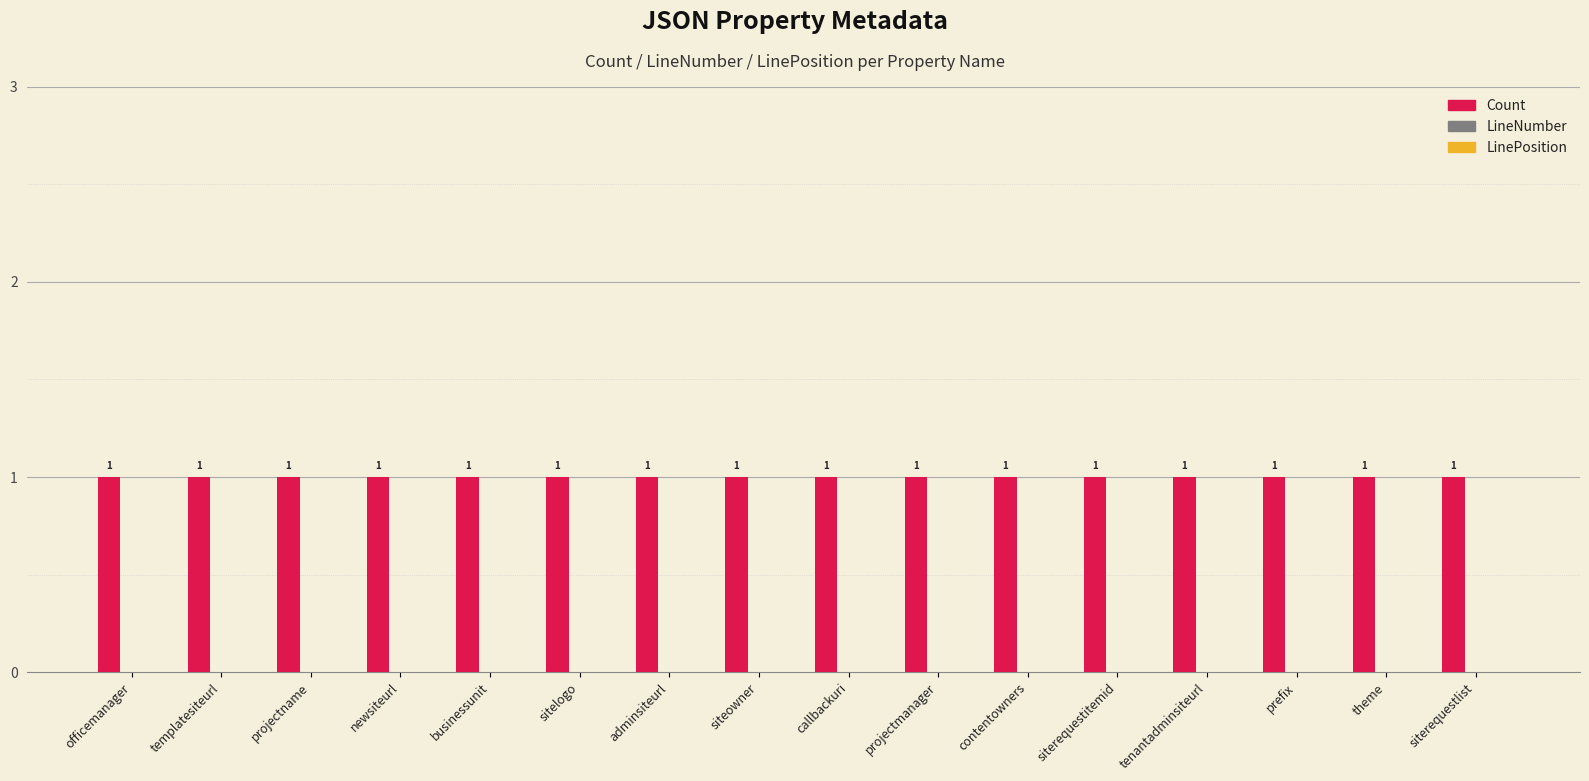

How many bars are there in total?

48